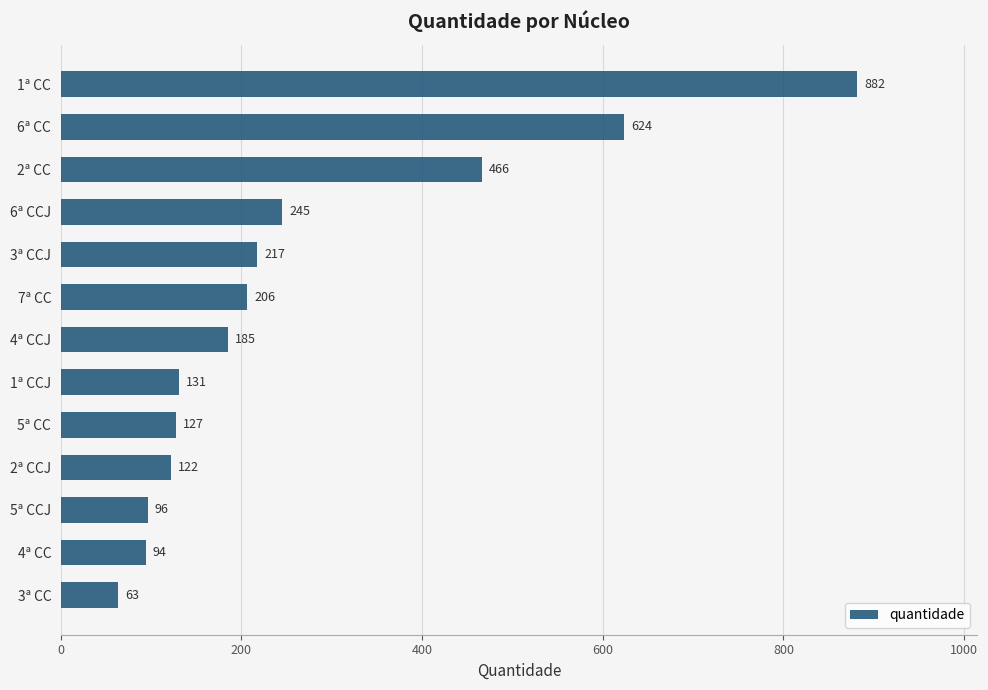

What is the sum of all values?

3458